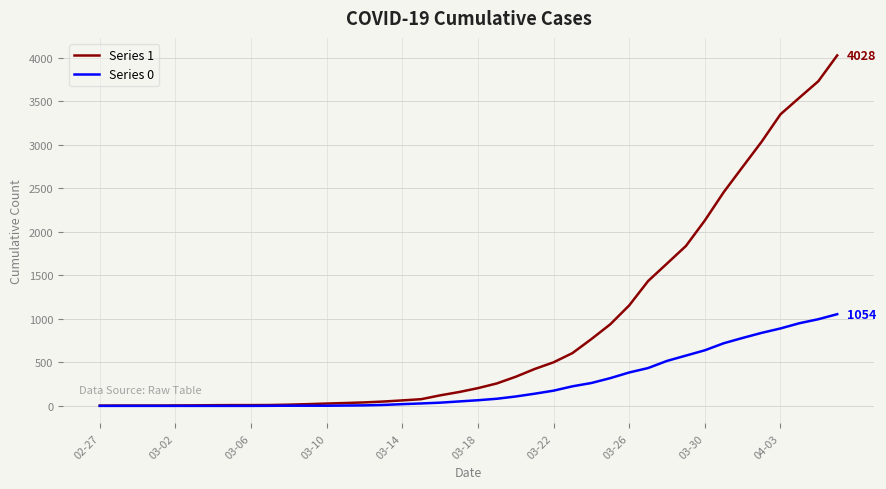

Rank the series by their average value, from highest to lowest.

Series 1, Series 0